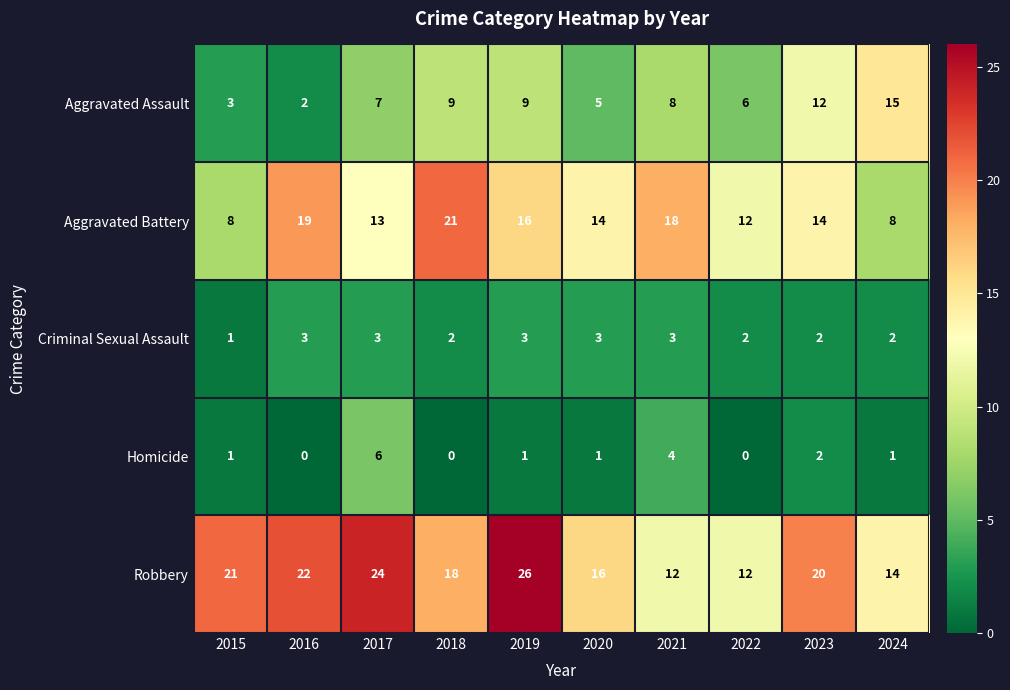

Between 2019 and 2021, which series saw the biggest shift?

Robbery